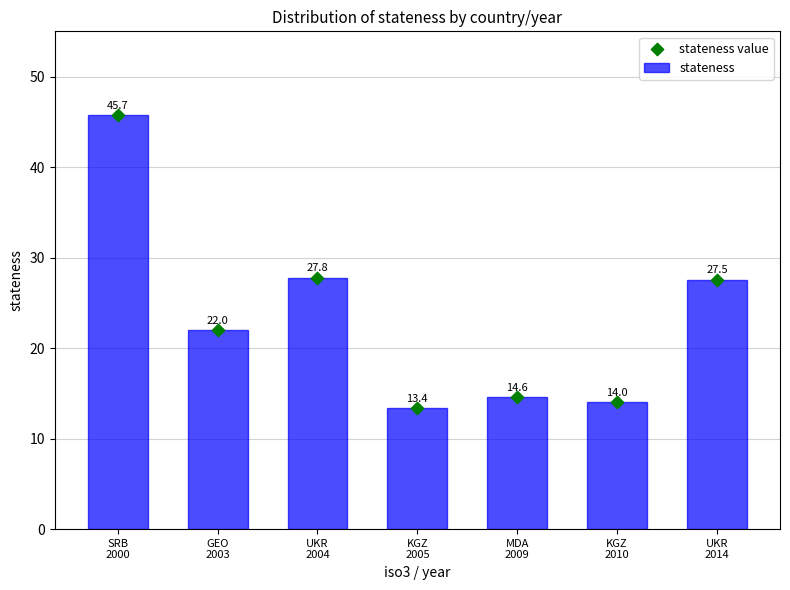

What are all the series names shown in the legend?

stateness, stateness value